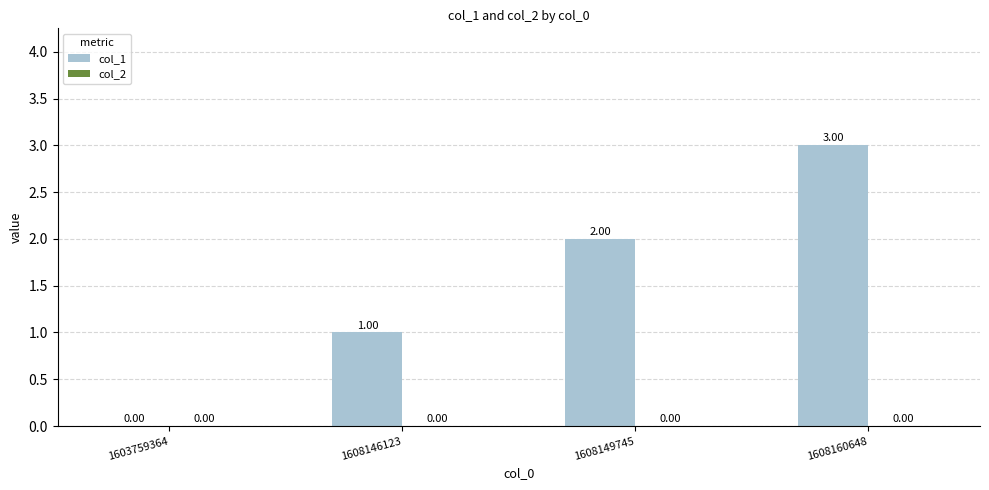

What is the change in value from 1603759364 to 1608146123?

+1